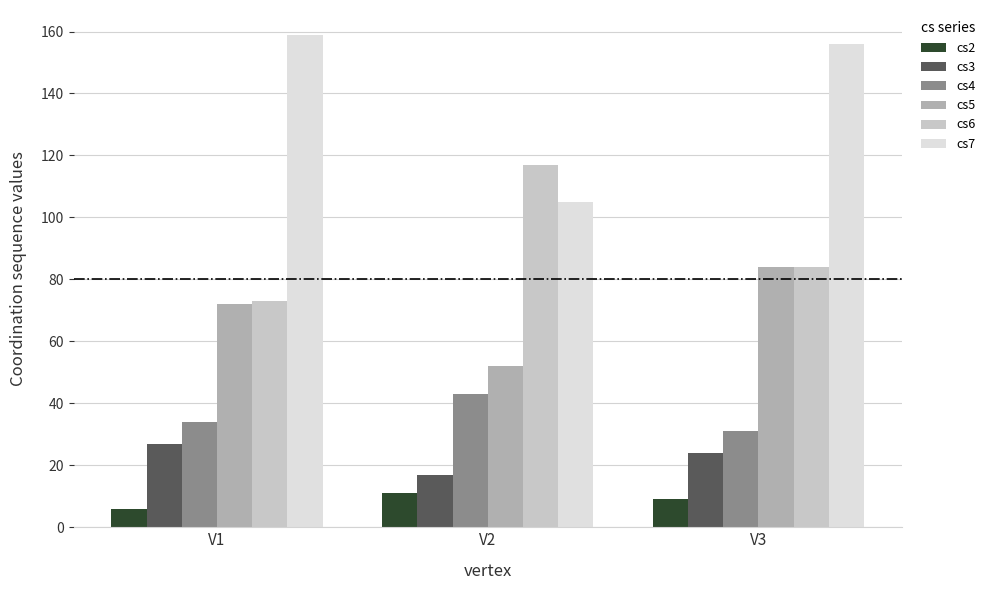

At which category is the sum across all series the highest?

V3